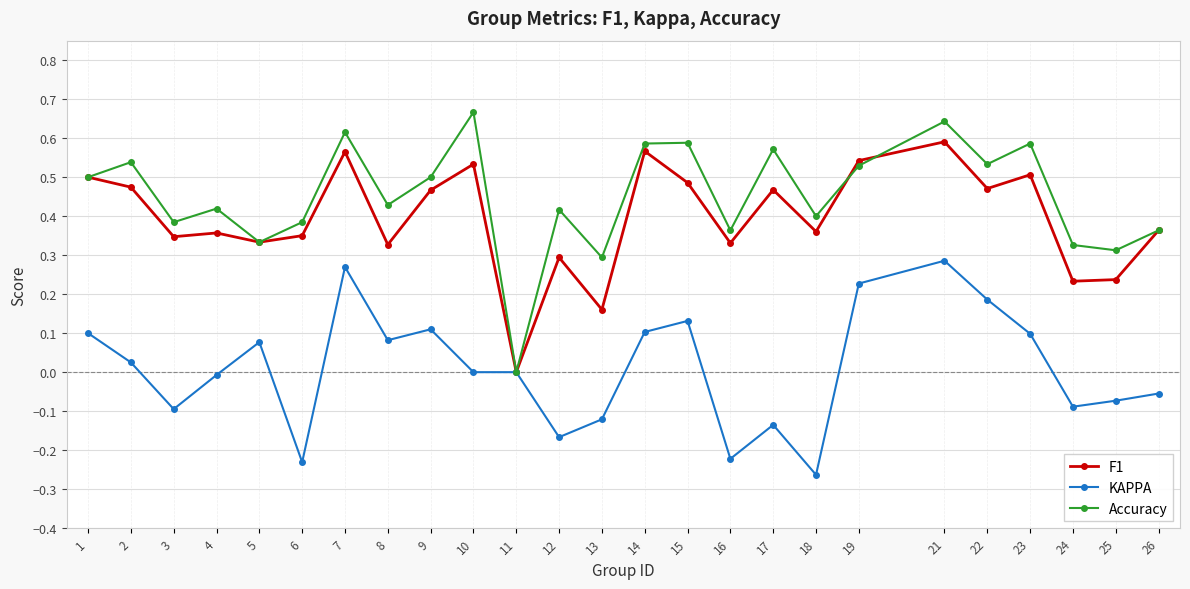

Rank the series by their maximum value, from lowest to highest.

KAPPA, F1, Accuracy